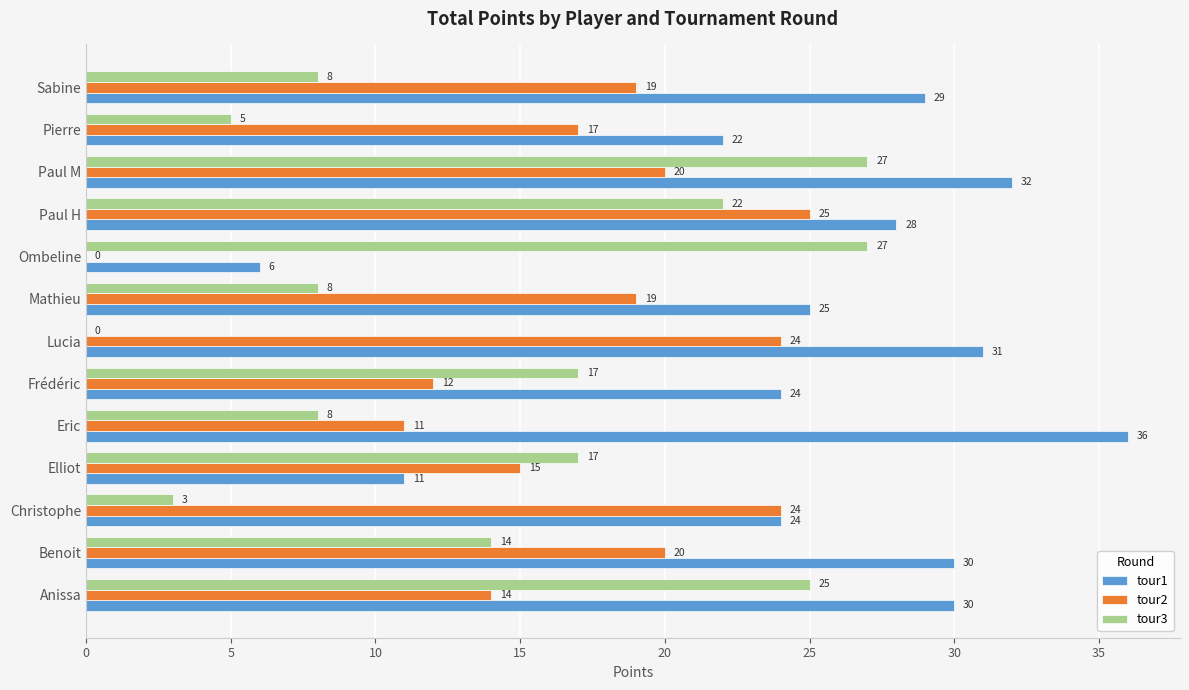

What is the total value across all series at Elliot?

43